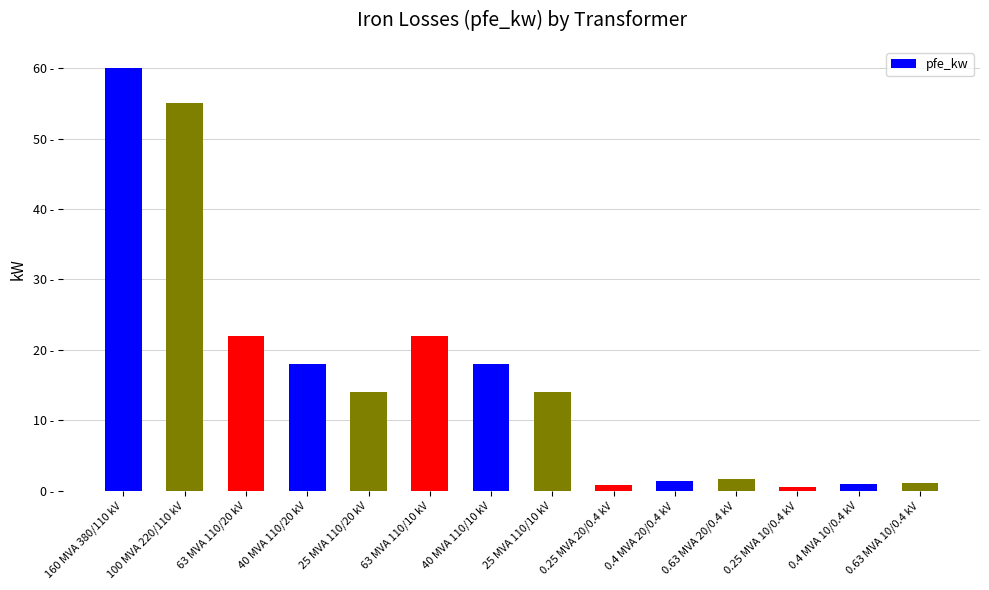

What is the average value?

16.4